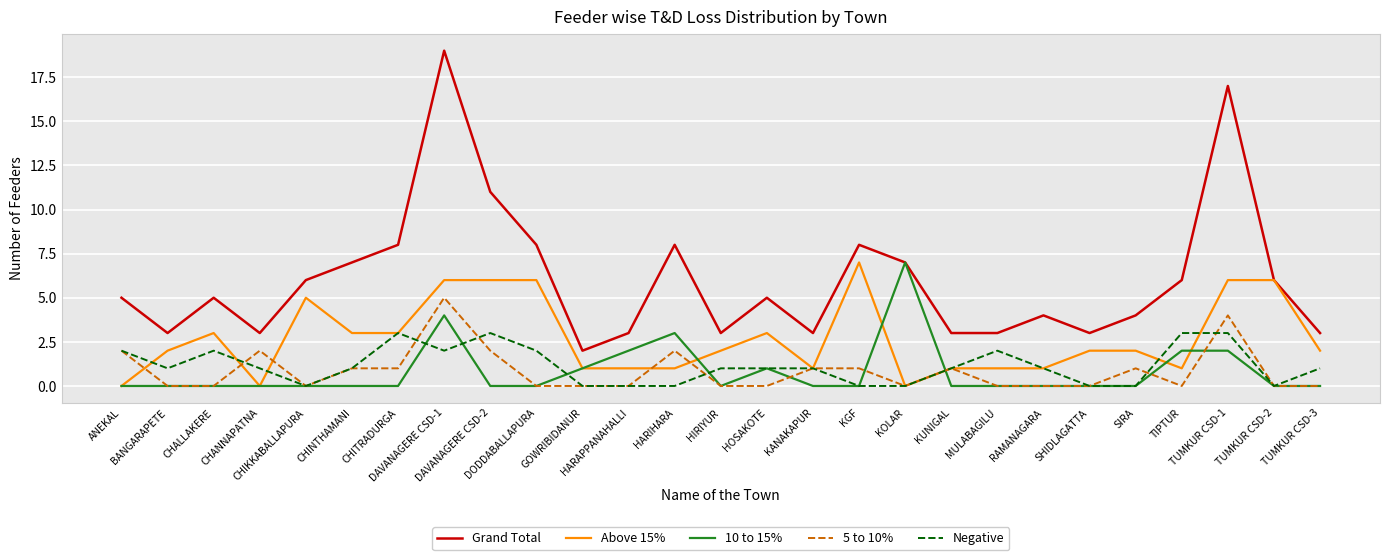

True or false: Negative has a value of 1 at BANGARAPETE.

True